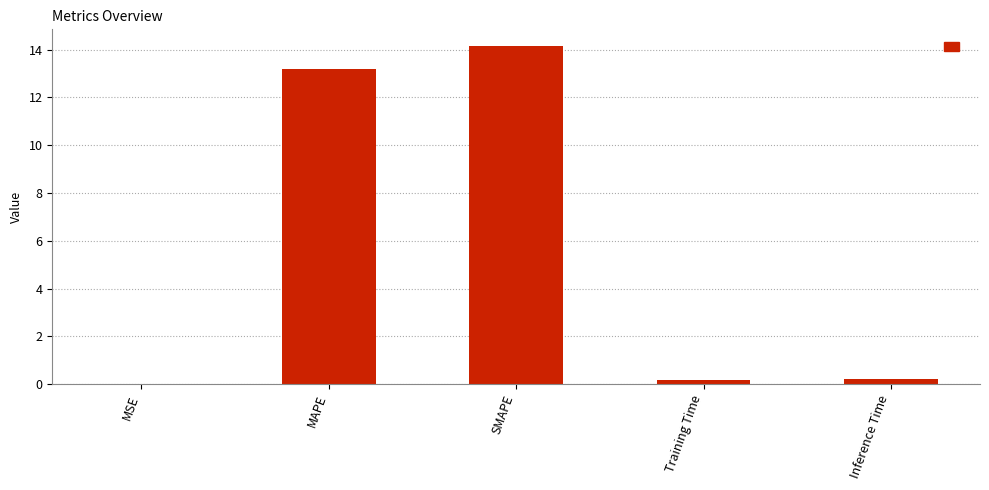

What is the sum of the values at SMAPE and MAPE?

27.3